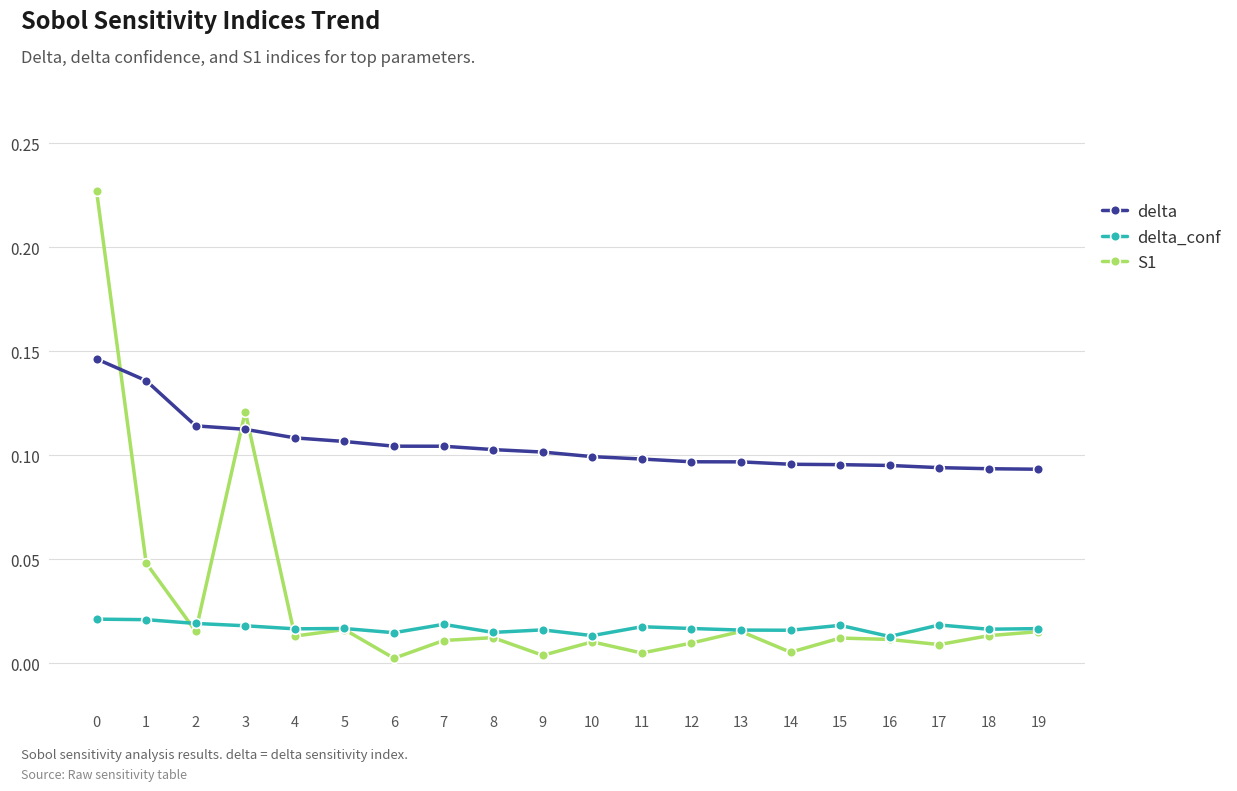

Rank the series by their maximum value, from lowest to highest.

delta_conf, delta, S1